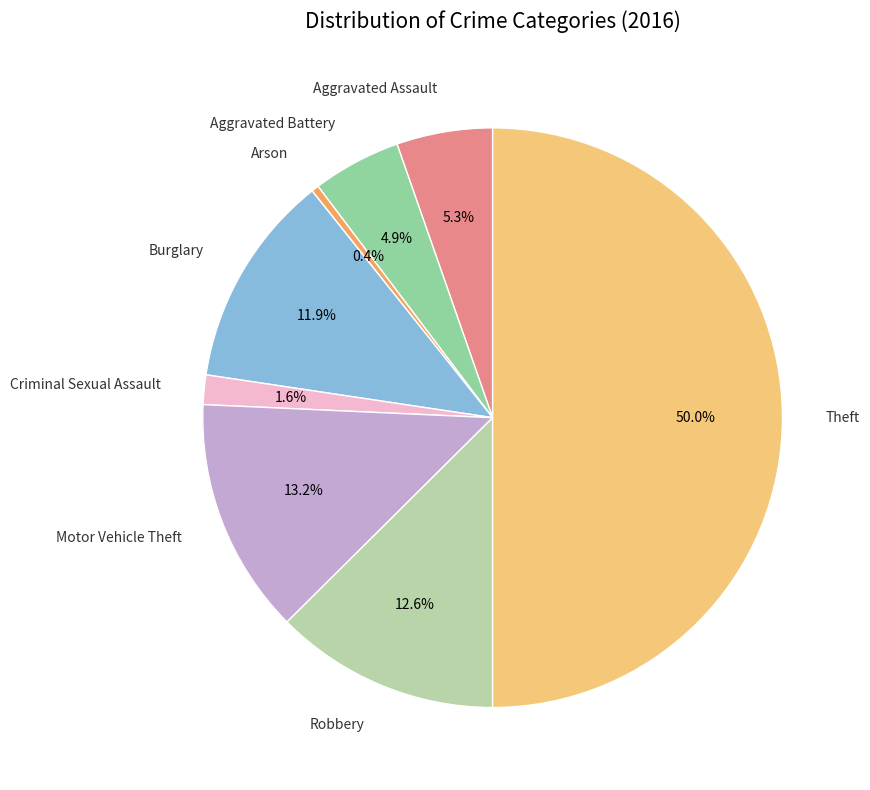

Does Criminal Sexual Assault account for over 50% of the chart?

No